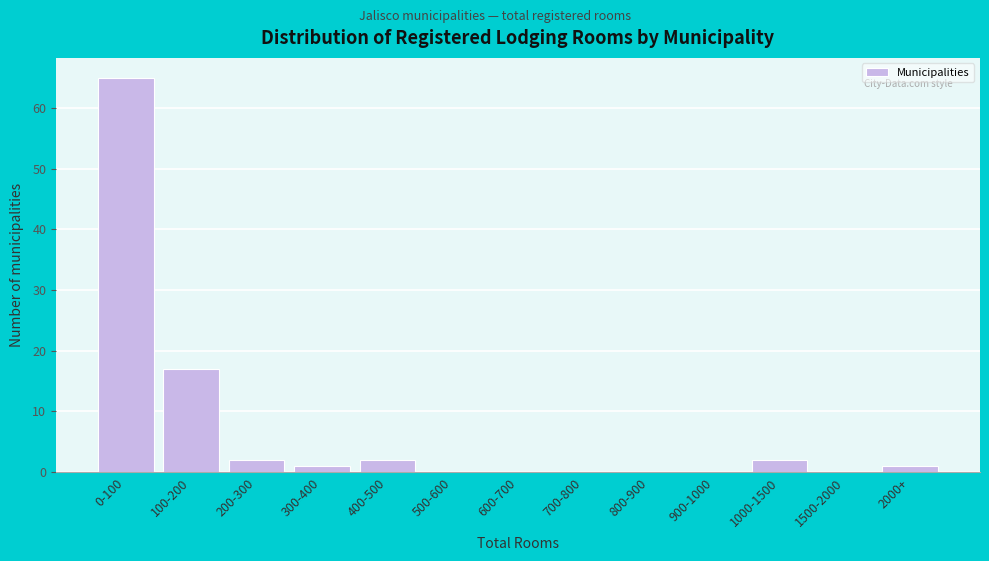

Reading left to right, extract all data points from this chart.

0-100=65	100-200=17	200-300=2	300-400=1	400-500=2	500-600=0	600-700=0	700-800=0	800-900=0	900-1000=0	1000-1500=2	1500-2000=0	2000+=1